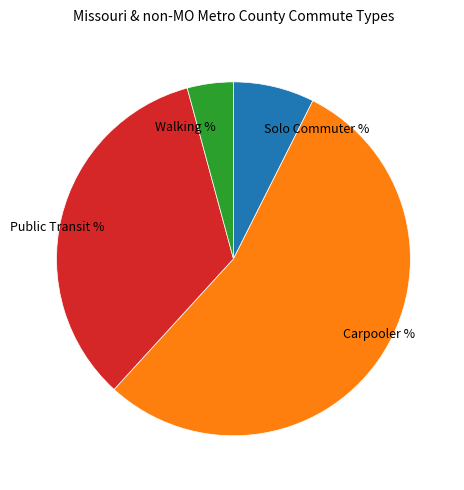

Rank the categories by value from lowest to highest.

Walking %, Solo Commuter %, Public Transit %, Carpooler %